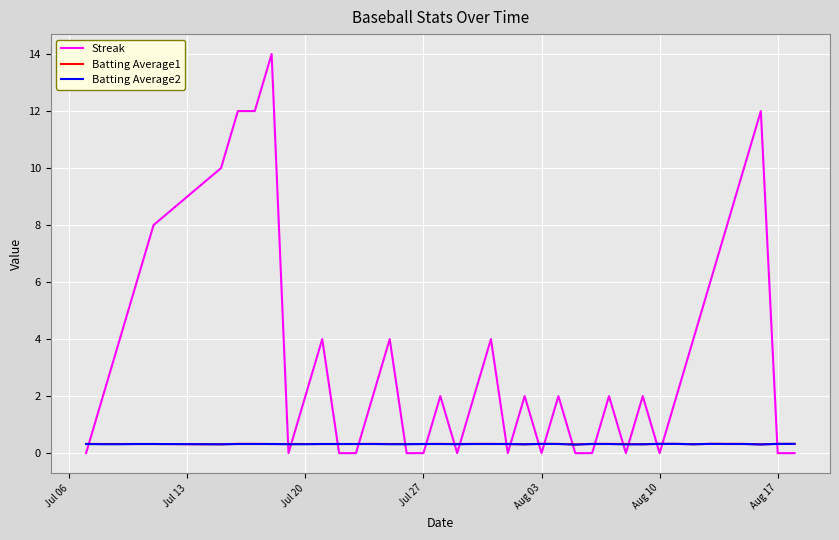

Which series ends up on top after the final intersection of Batting Average1 and Streak?

Batting Average1